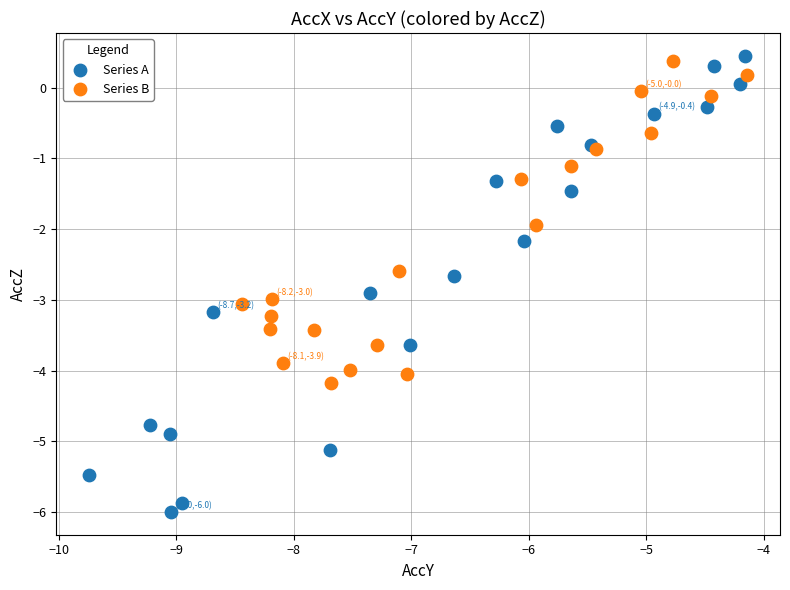

Which series contains the lowest Y value?

Series A